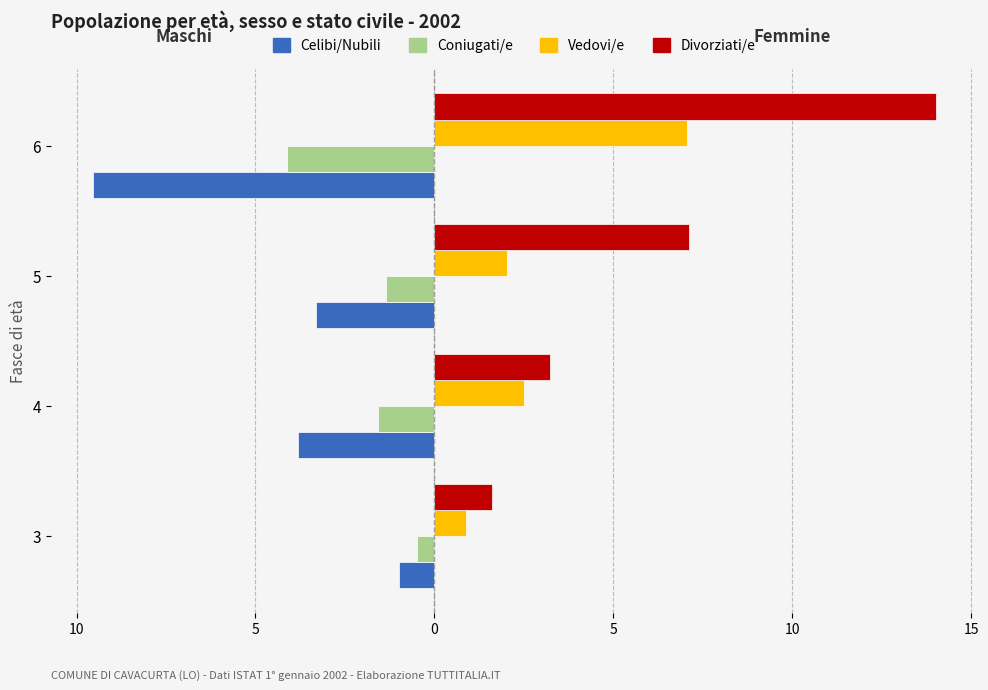

Reading left to right, what are all the values shown in this chart?

1: -1.0	-3.8	-3.3	-9.5
2: -0.5	-1.6	-1.4	-4.1
3: 0.9	2.5	2.0	7.0
4: 1.6	3.2	7.1	14.0